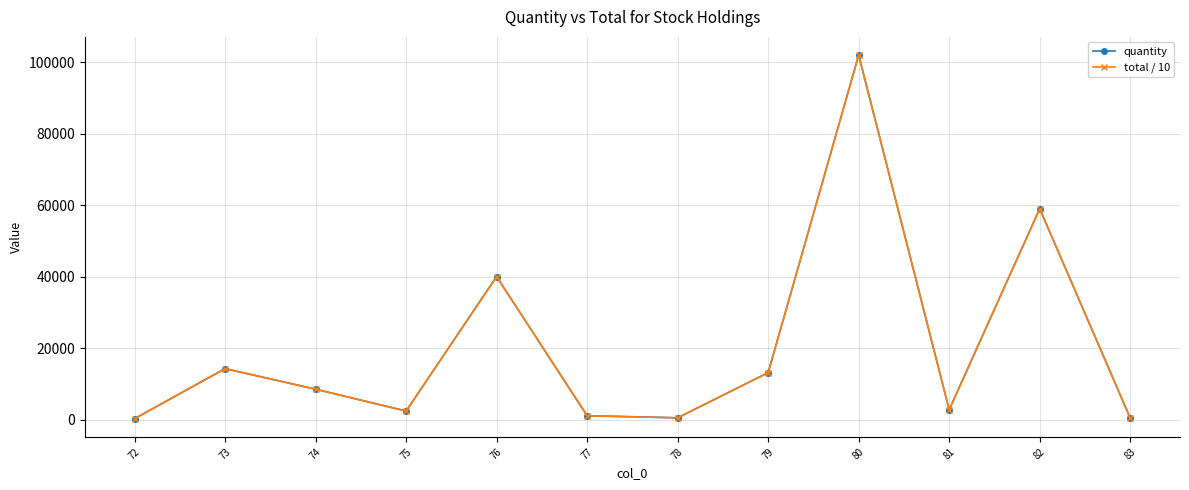

At how many categories does at least one series exceed 81811?

1